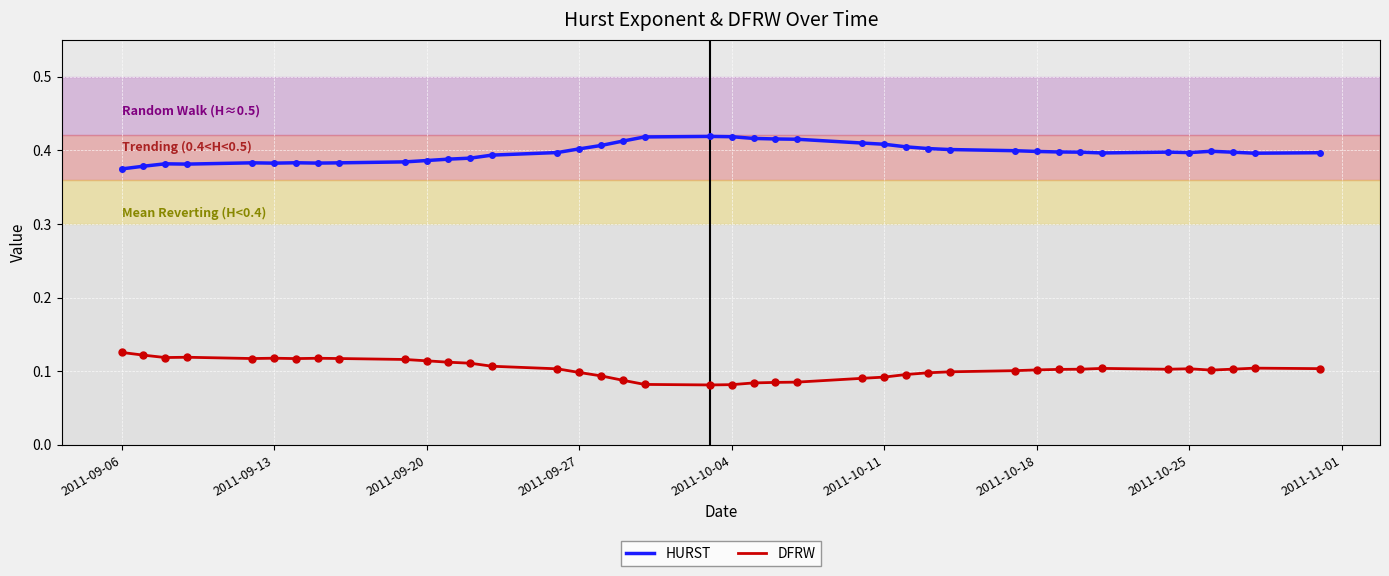

Which series has the largest total across all categories?

HURST